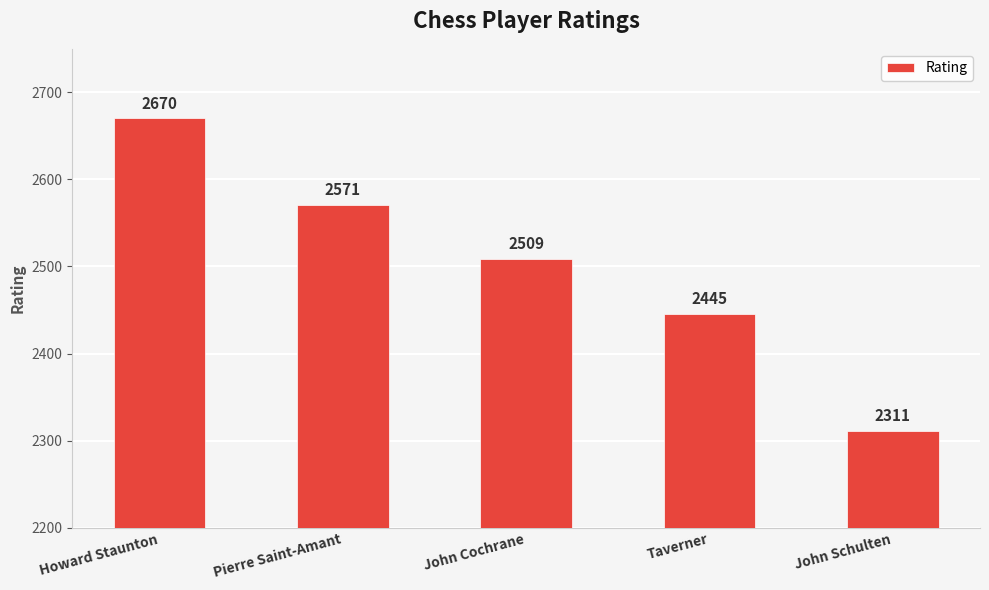

At which label is the value closest to 2490?

John Cochrane